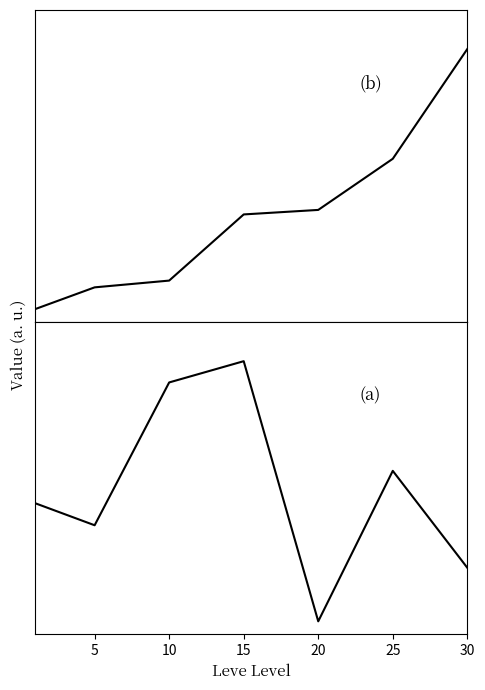

What is the maximum value shown in the chart?

1.0